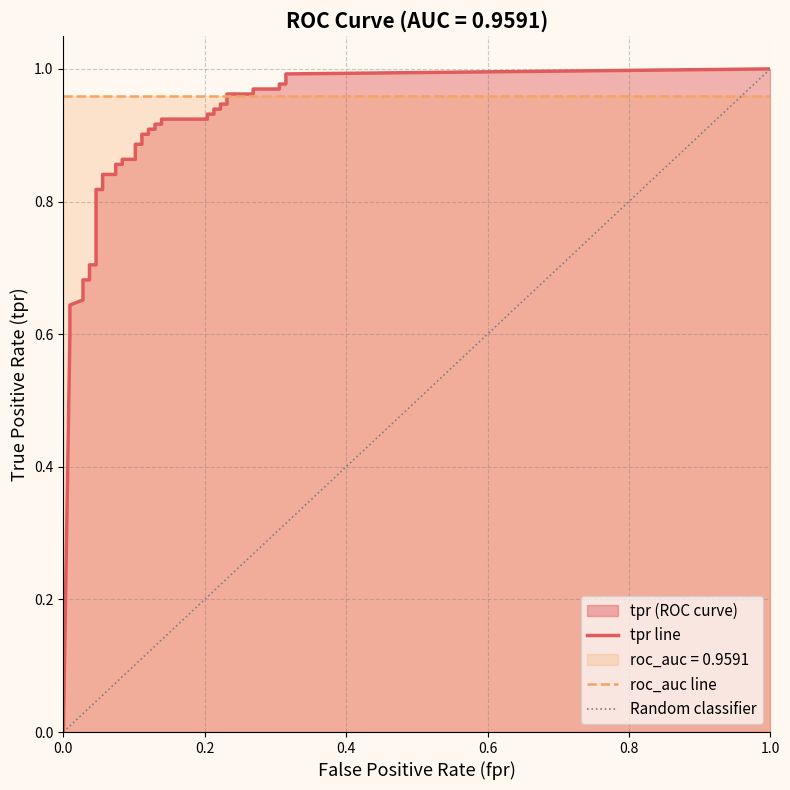

True or false: fpr has a value of 0.1 at 13.

True